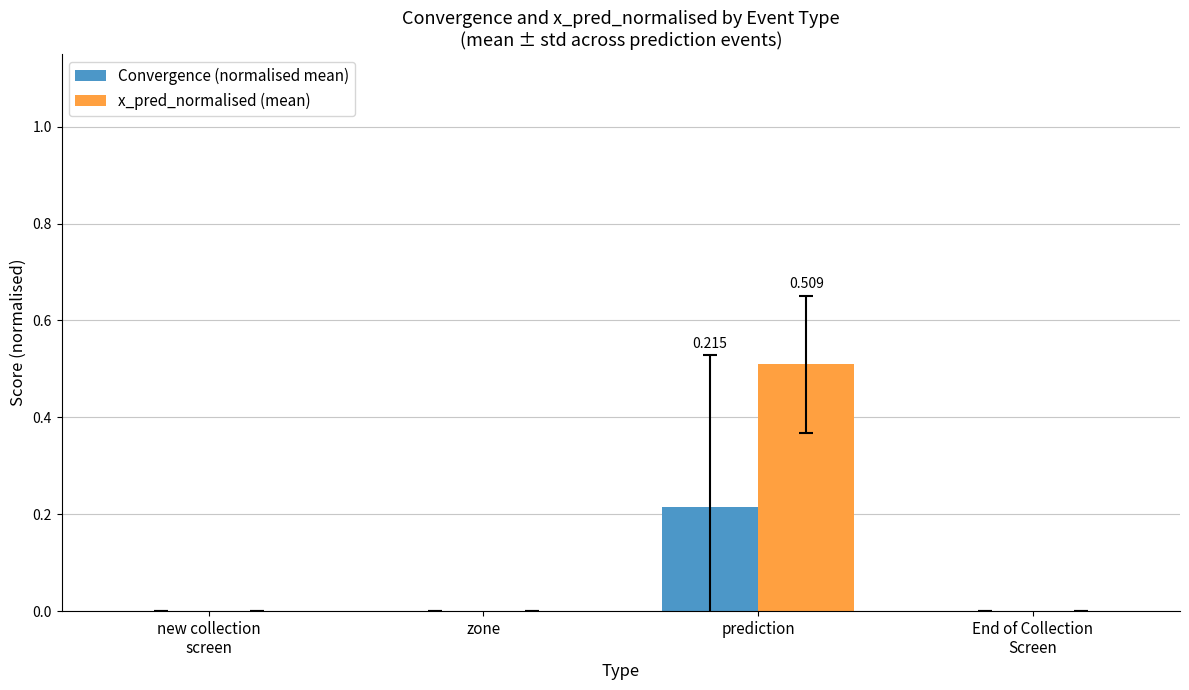

At which category is the sum across all series the highest?

prediction